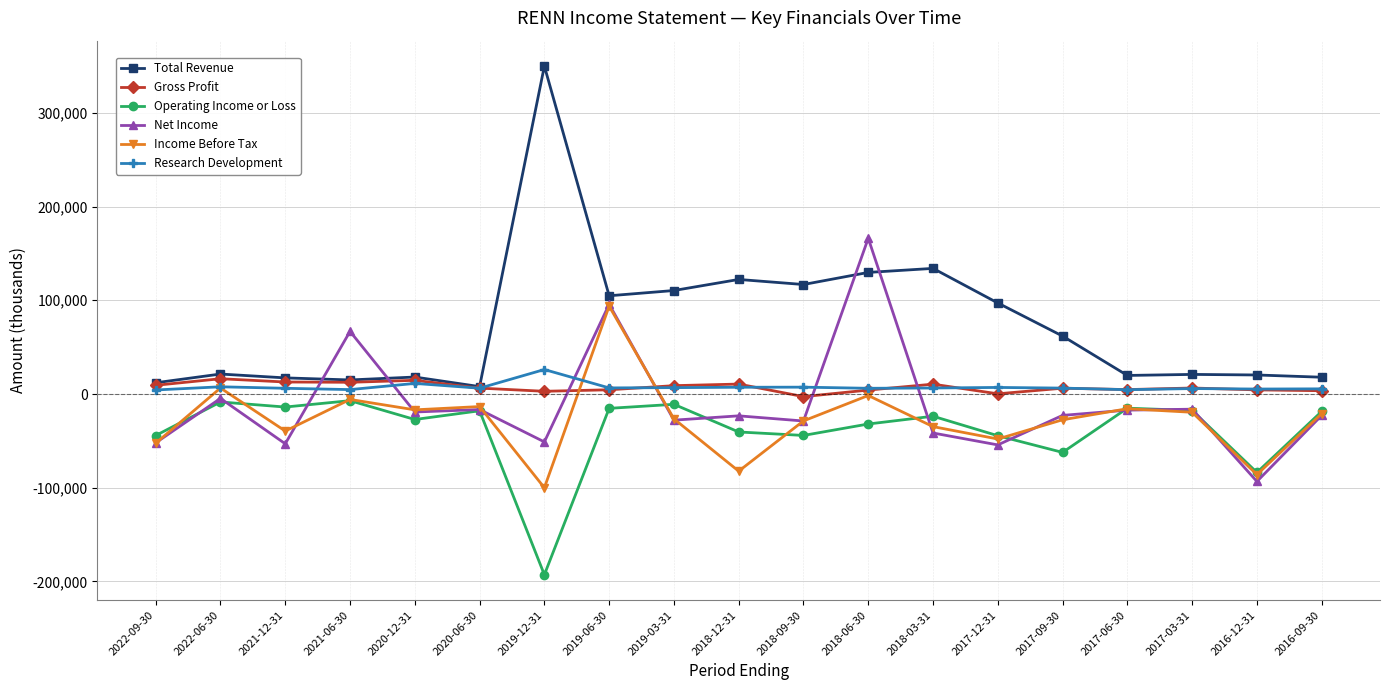

What is the label of the 3rd point from the left?

2021-12-31